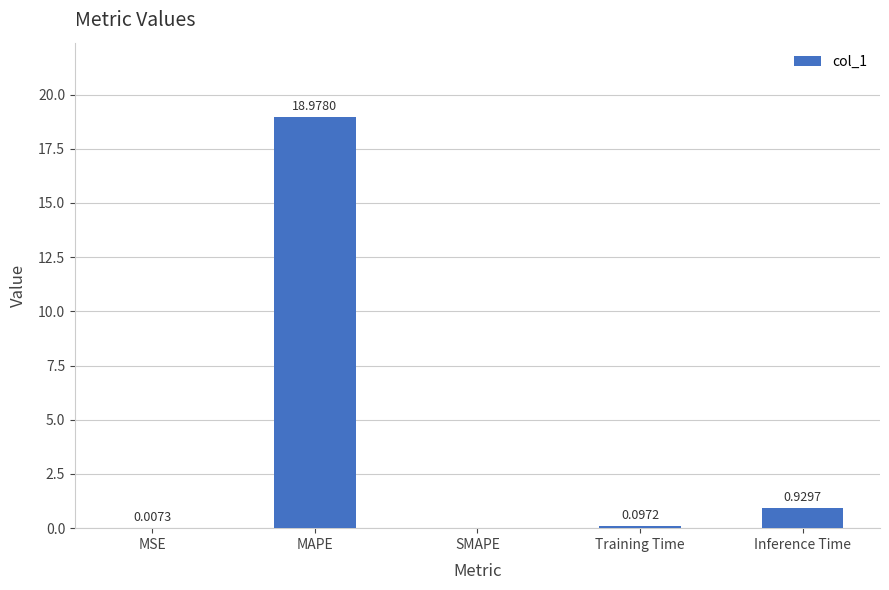

Which label corresponds to the largest value in the chart?

MAPE